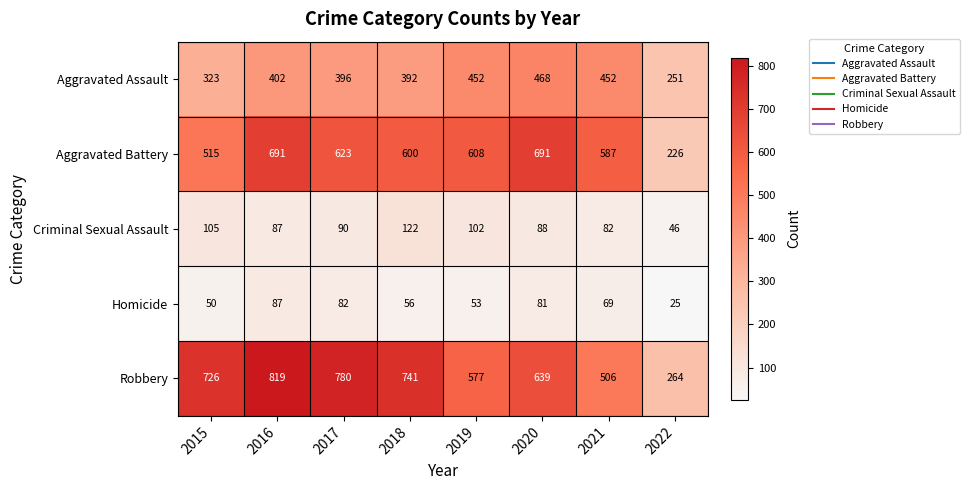

How many data points does each series have?

8